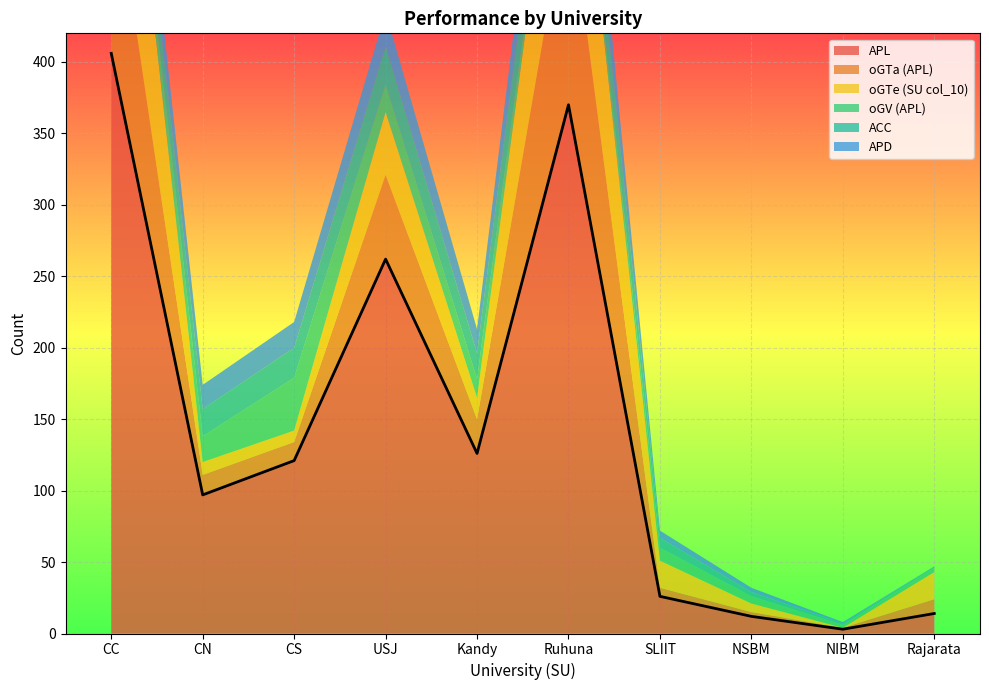

Reading left to right, extract all data points from this chart.

APL: 406	97	121	262	126	370	26	12	3	14
oGTa (APL): 133	14	13	59	24	148	6	3	1	10
oGTe (SU col_10): 160	9	8	44	15	130	19	6	0	19
oGV (APL): 15	18	37	19	13	9	9	5	2	3
ACC: 24	19	21	27	18	40	7	3	1	1
APD: 23	17	18	24	17	36	5	3	1	0